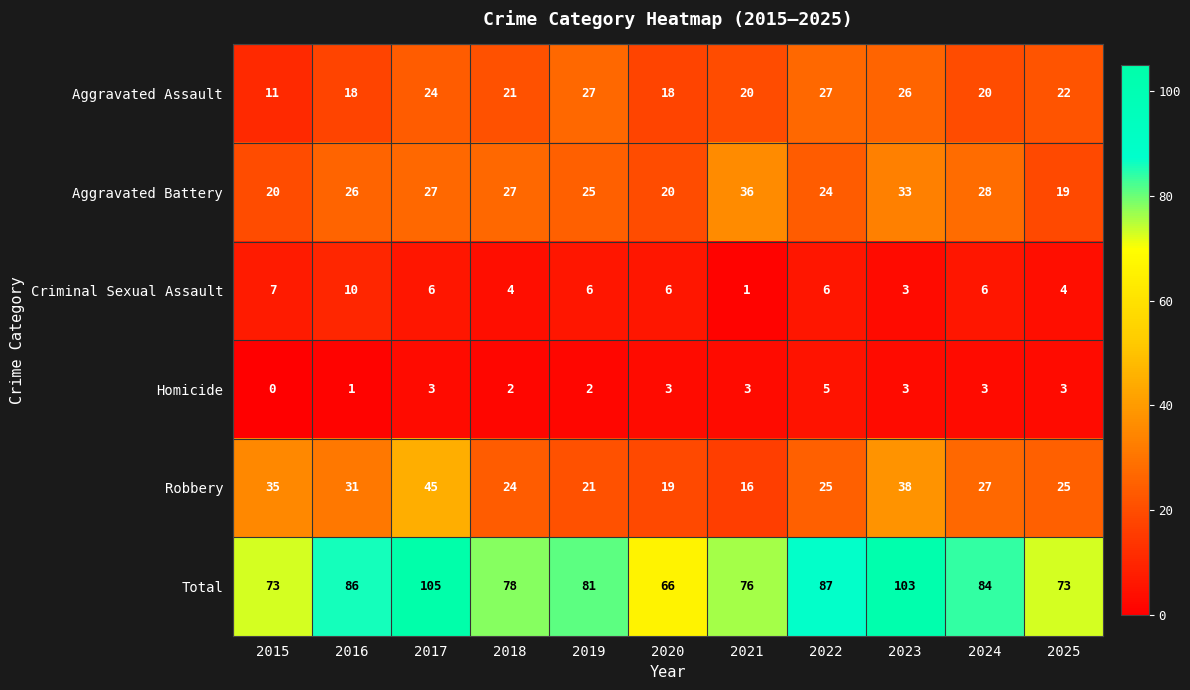

The Robbery series shows 19 at 2020. True or false?

True